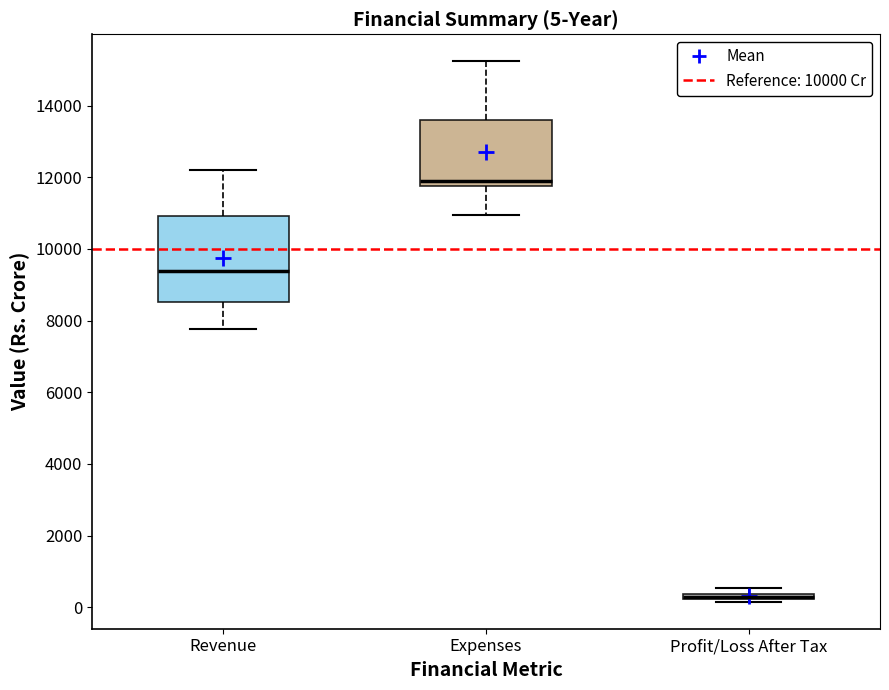

Comparing the boxes themselves (not the whiskers), which one is the tallest?

Revenue